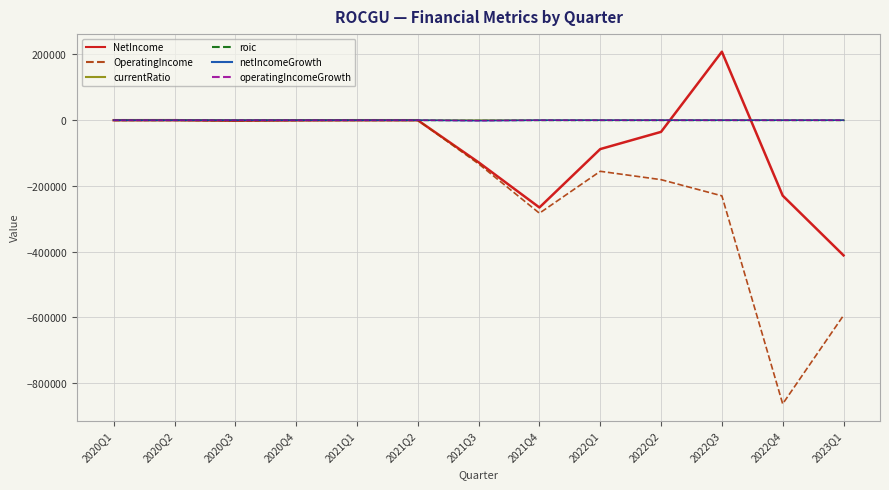

What are all the series names shown in the legend?

NetIncome, OperatingIncome, currentRatio, roic, netIncomeGrowth, operatingIncomeGrowth